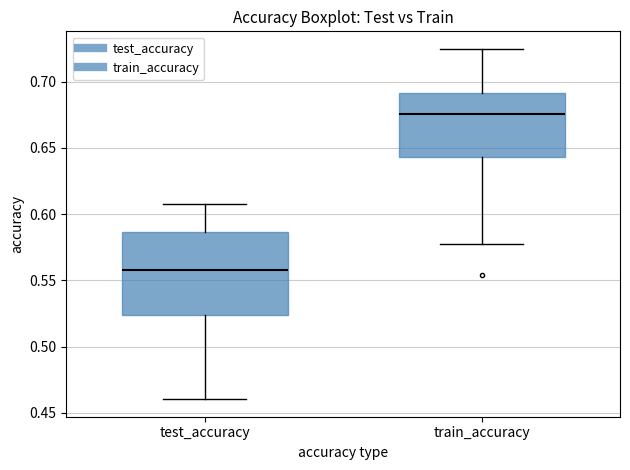

Comparing the boxes themselves (not the whiskers), which one is the tallest?

test_accuracy